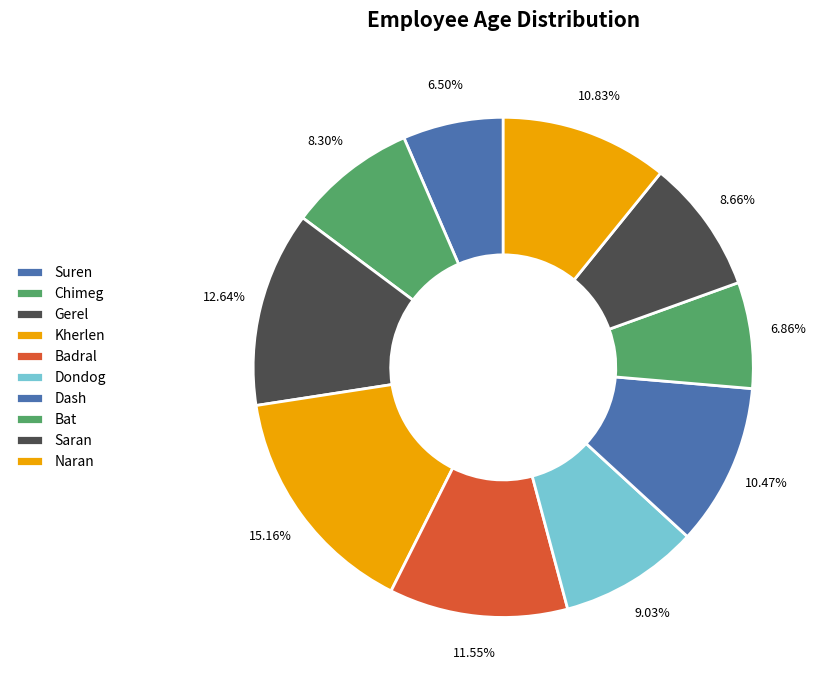

How many segments does this pie chart have?

10